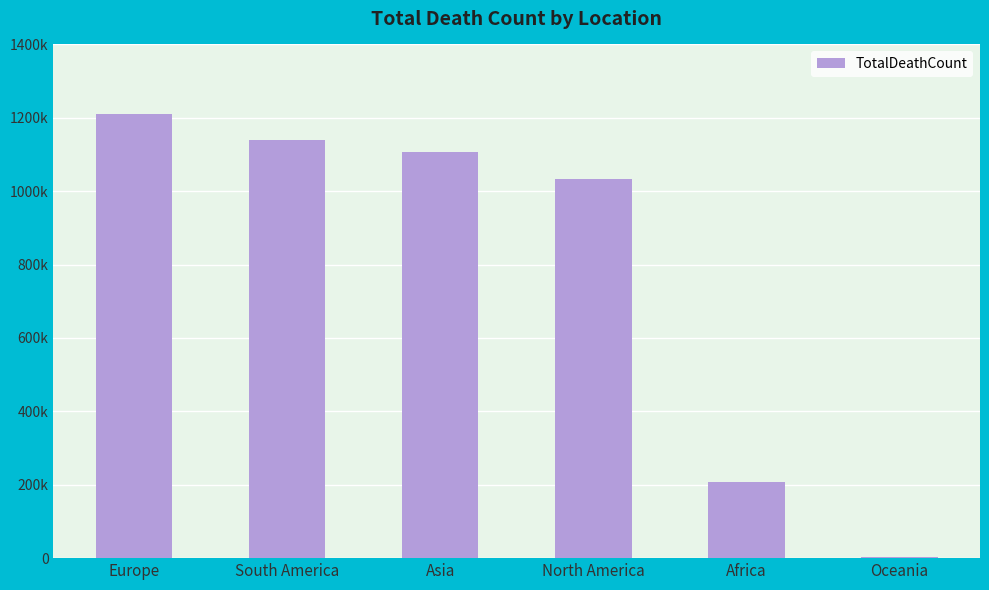

Are the bars horizontal?

No